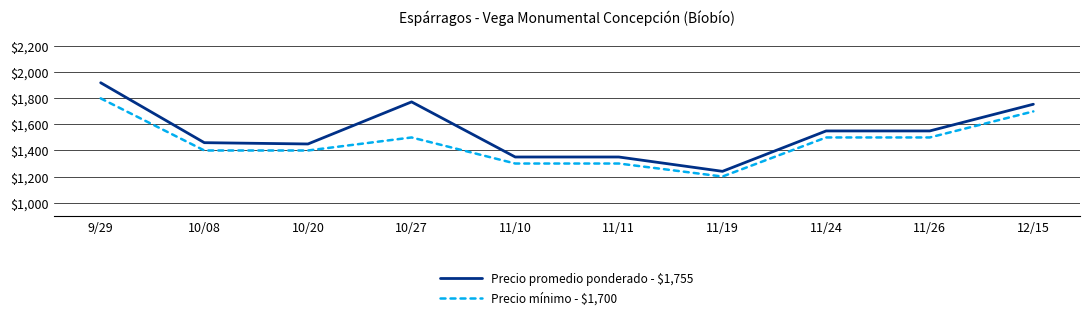

Is this an area chart (filled region under the line)?

No